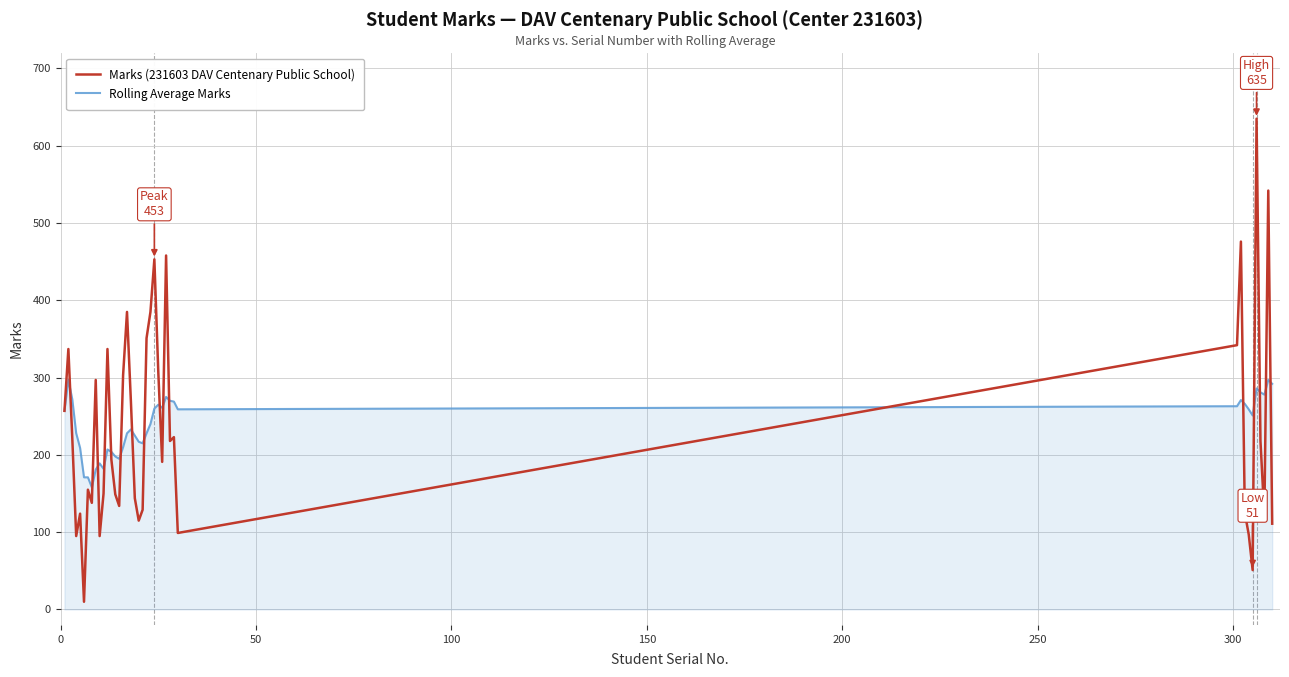

How many lines are shown in the chart?

2